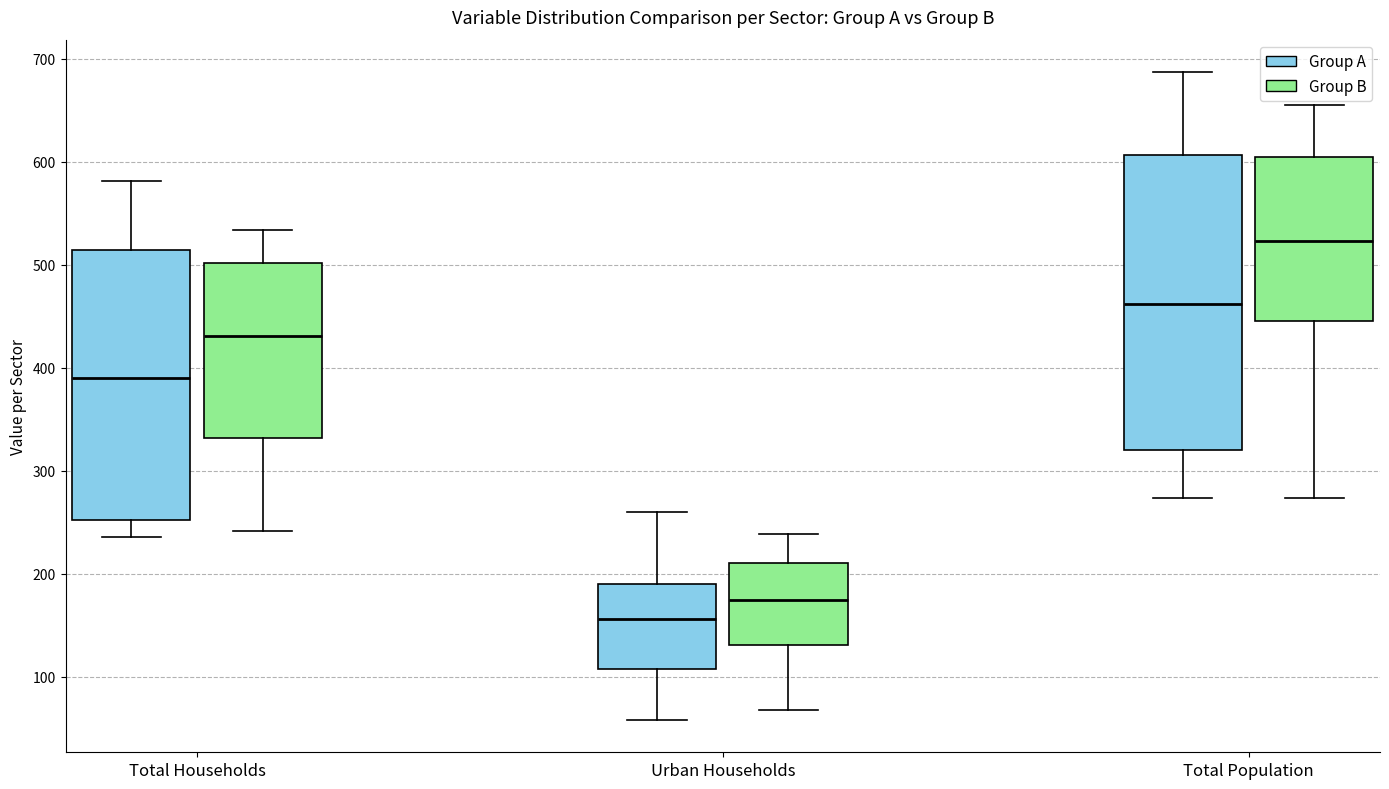

Reading left to right, transcribe this box plot: for each box, give where its median line is, the range the box spans, and where its two whiskers end, as read against the y-axis. The values are not printed on the chart, so give them approximately, as read against the axis.

Total Households (Group A): median 390, box 250 to 510, whiskers 240 to 580
Total Households (Group B): median 430, box 330 to 500, whiskers 240 to 530
Urban Households (Group A): median 160, box 110 to 190, whiskers 60 to 260
Urban Households (Group B): median 170, box 130 to 210, whiskers 70 to 240
Total Population (Group A): median 460, box 320 to 610, whiskers 270 to 690
Total Population (Group B): median 520, box 450 to 610, whiskers 270 to 660